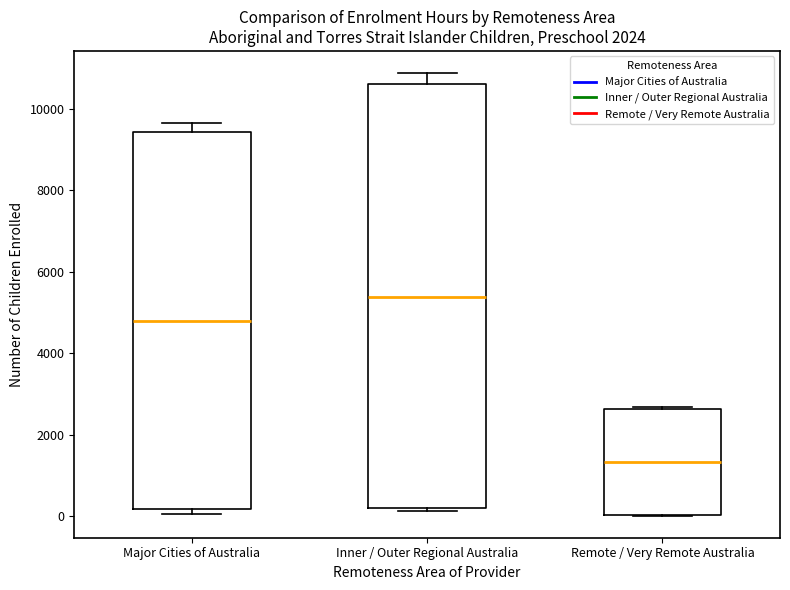

Where is the upper edge of the box for Remote / Very Remote Australia on the y-axis? The values are not printed on the chart, so give them approximately, as read against the axis.

2600